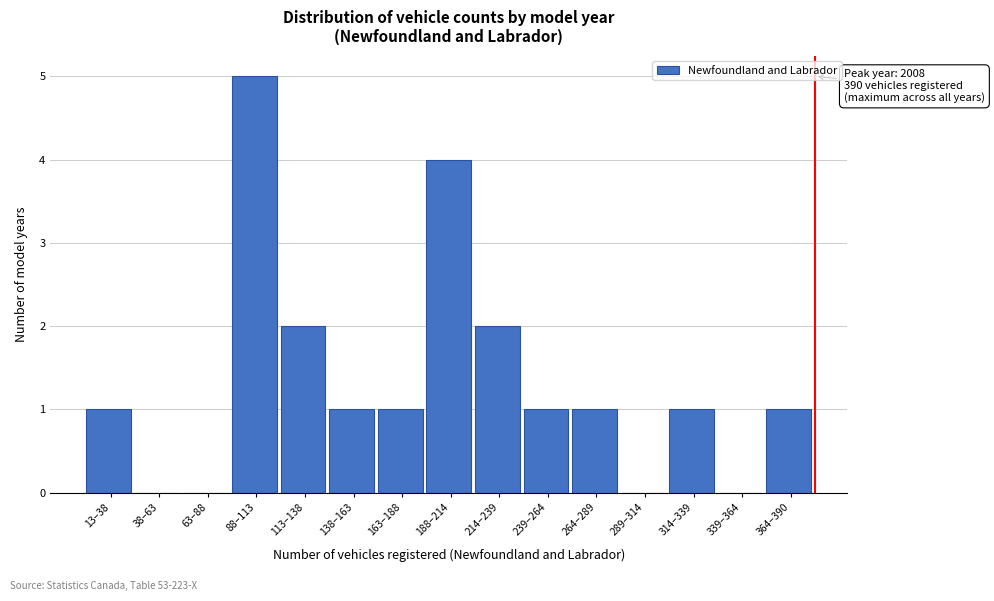

Reading left to right, extract all data points from this chart.

13–38=1	38–63=0	63–88=0	88–113=5	113–138=2	138–163=1	163–188=1	188–214=4	214–239=2	239–264=1	264–289=1	289–314=0	314–339=1	339–364=0	364–390=1